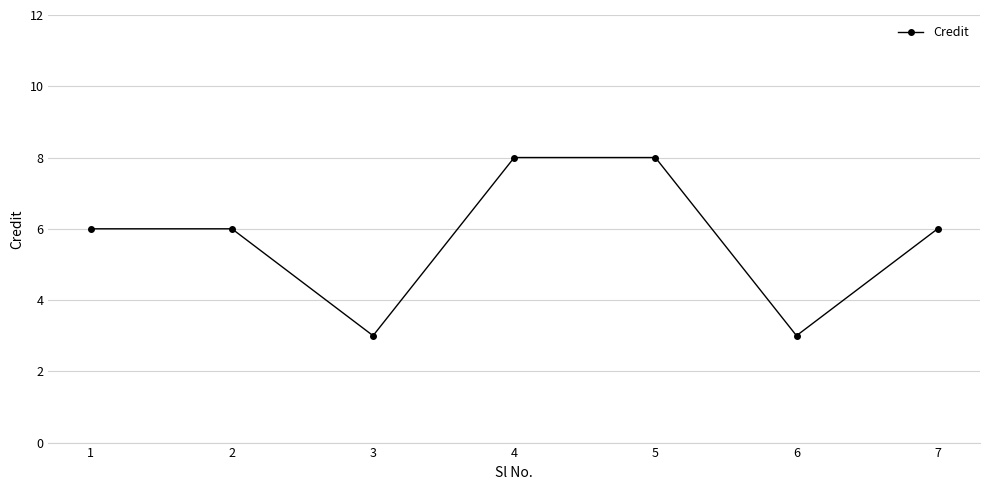

The chart shows a value of 6 at 1. True or false?

True